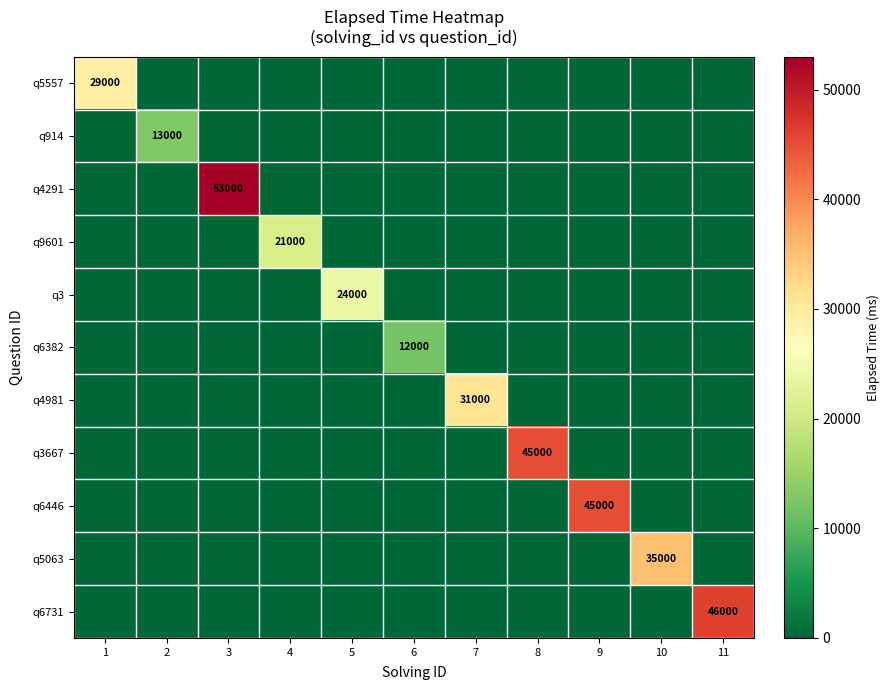

True or false: q6382 has a value of 12000 at 6.

True